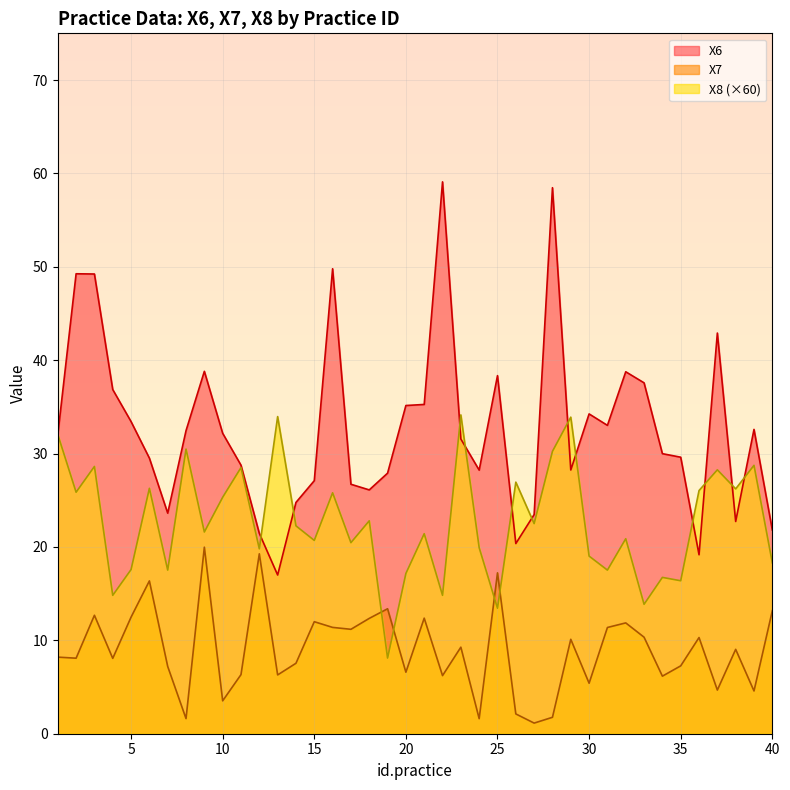

At which label does X7 reach its peak?

9